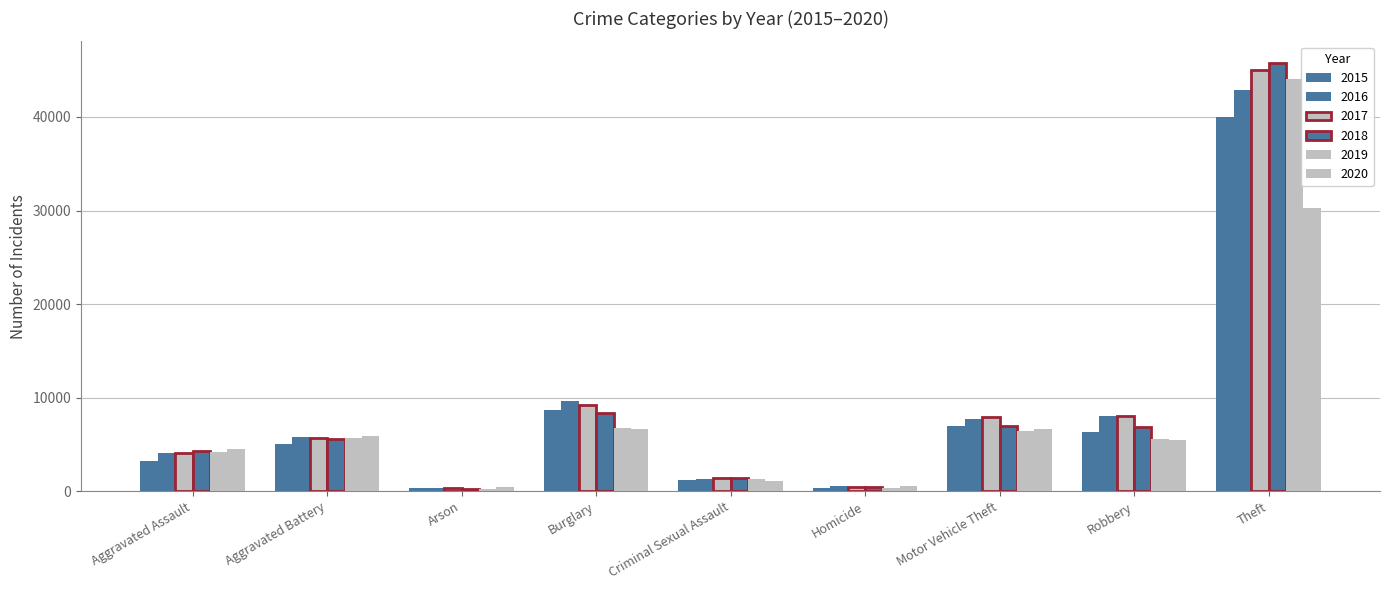

Which series has the widest spread of values?

2018